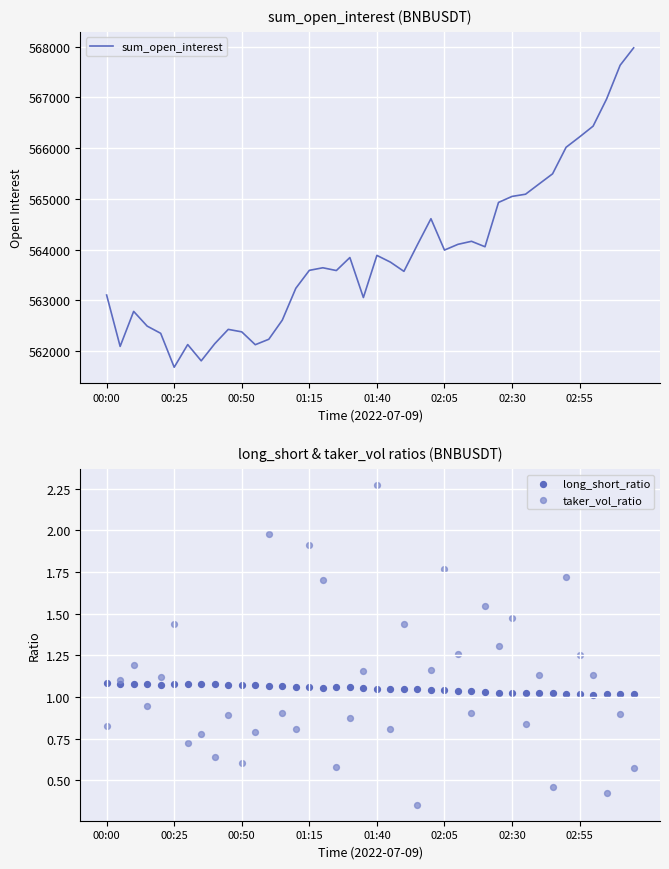

What are all the series names shown in the legend?

sum_open_interest, long_short_ratio, taker_vol_ratio